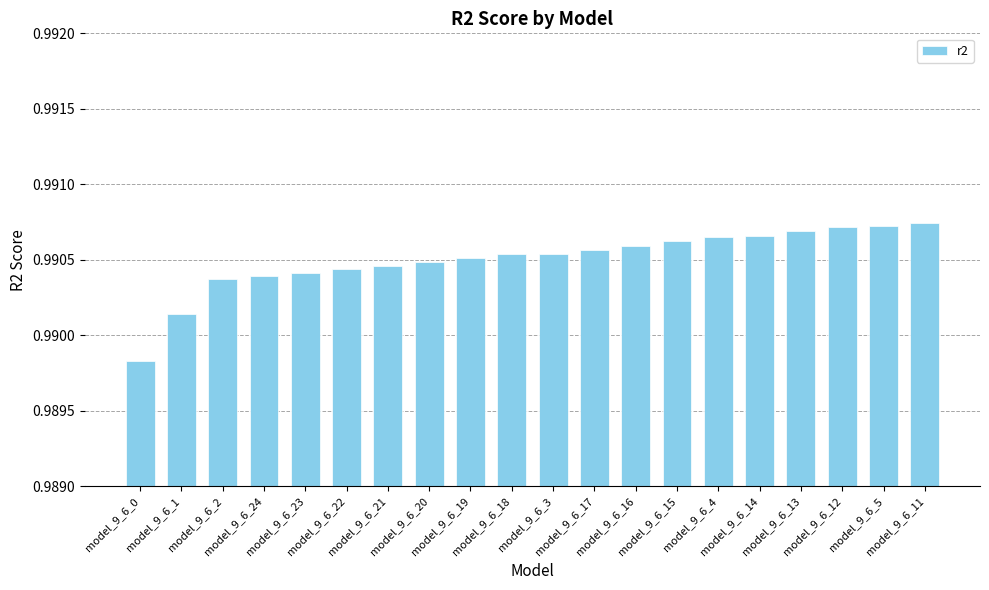

How many values are between 0 and 1?

20